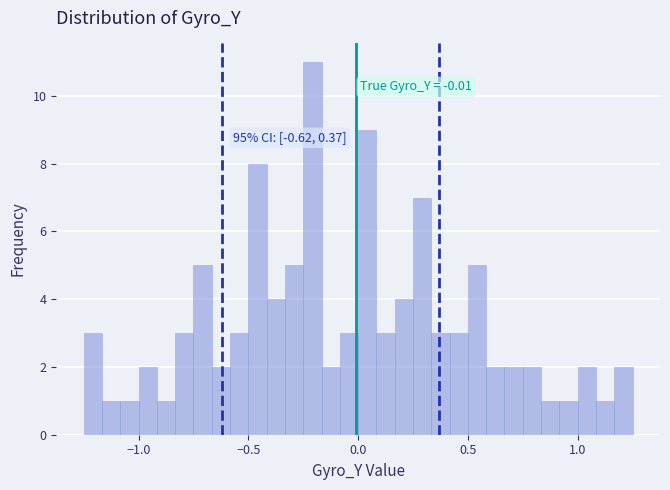

Around what value on the x-axis is the tallest bar? Give the approximate position of its centre, as read against the axis.

-0.20